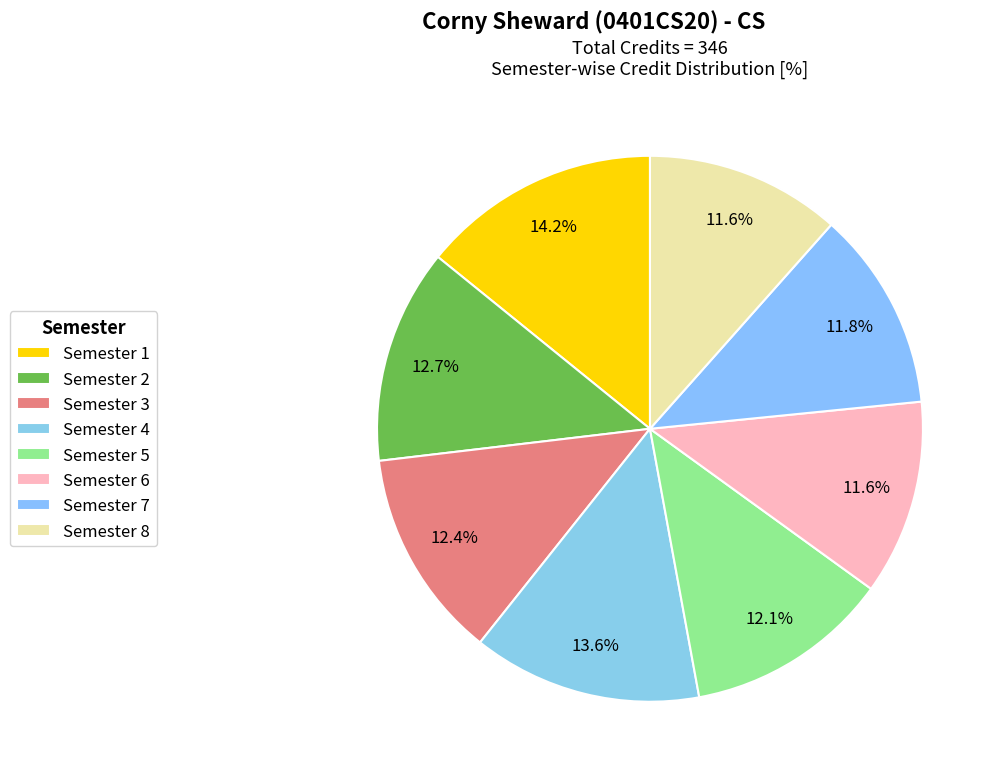

Does any single category account for the majority?

No